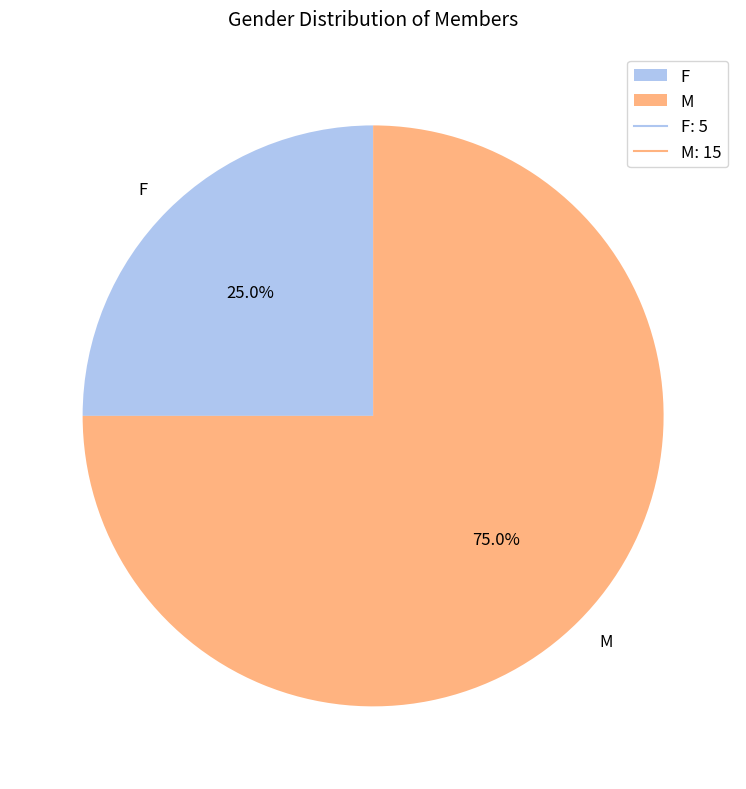

What percentage is the M slice, to the nearest percent?

75%